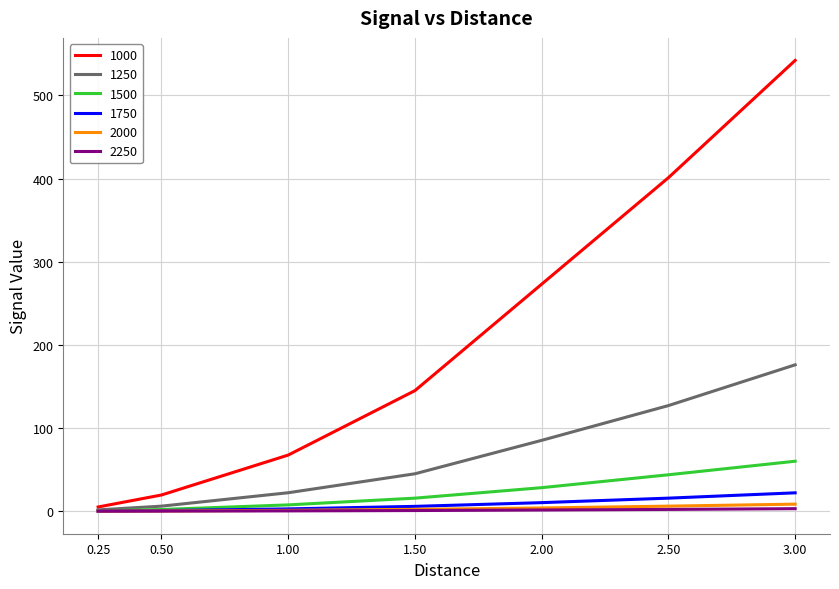

Which series has the widest spread of values?

1000